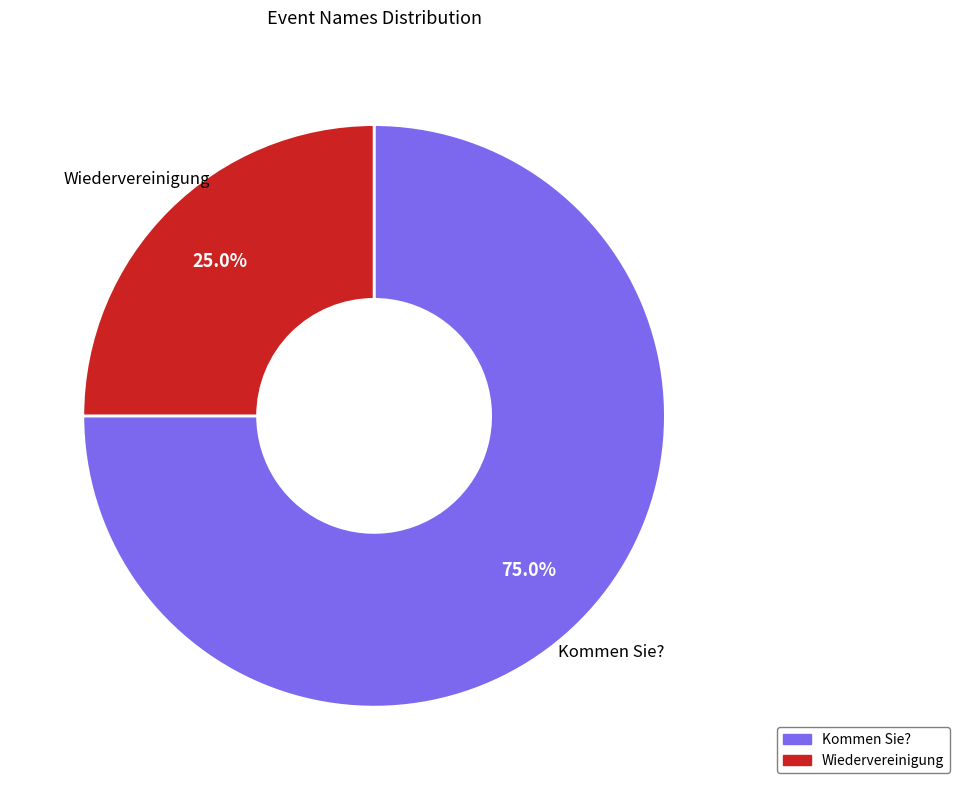

Does Kommen Sie? represent more than half of the total?

Yes